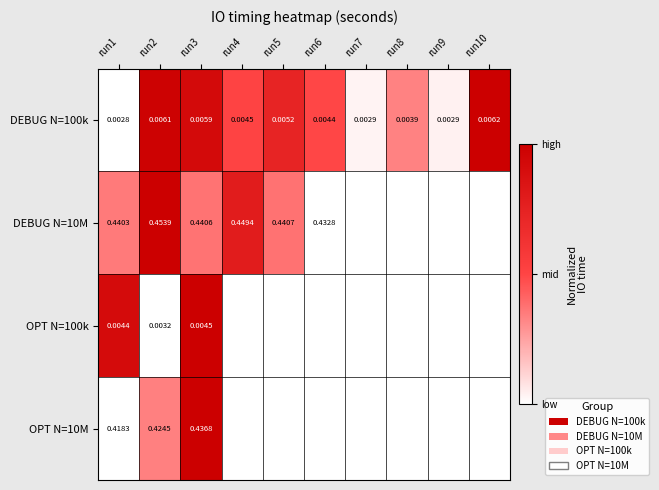

Is the value of DEBUG N=100k at run4 greater than the value of OPT N=100k at run1?

Yes